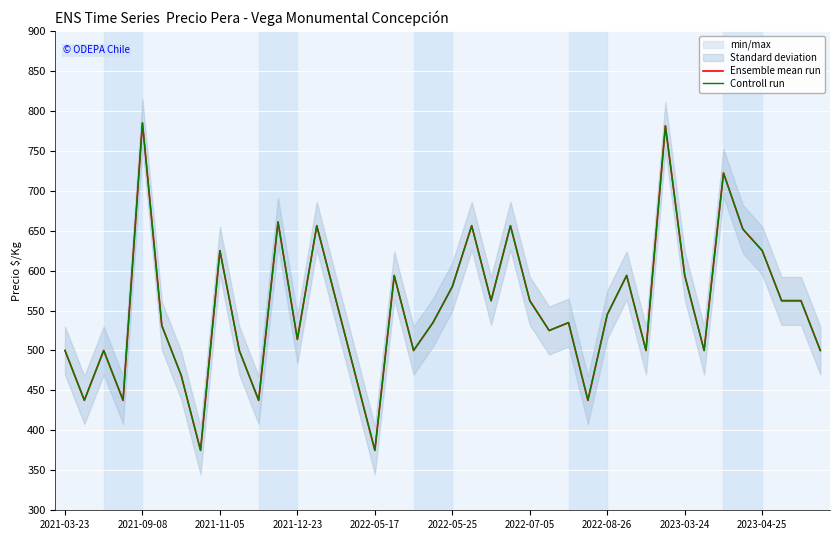

The value of Ensemble mean run at 15 is 822.7. True or false?

False